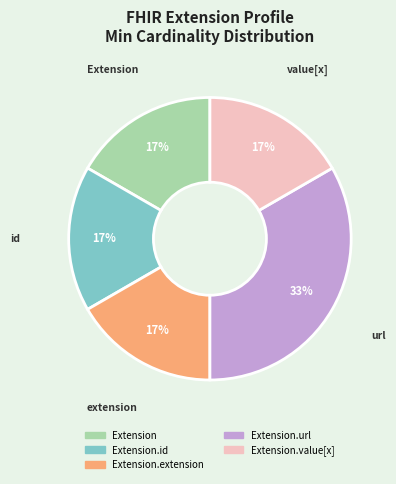

To the nearest percent, what is the average slice percentage?

20%